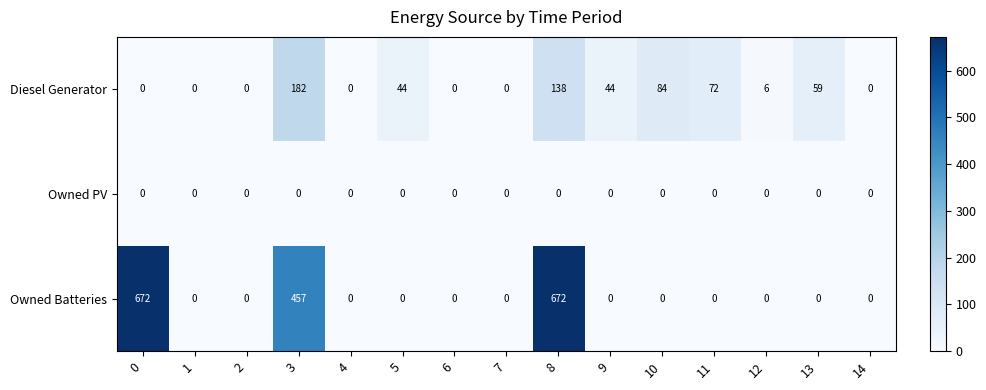

What is the difference between the Diesel Generator values at 0 and 8?

138